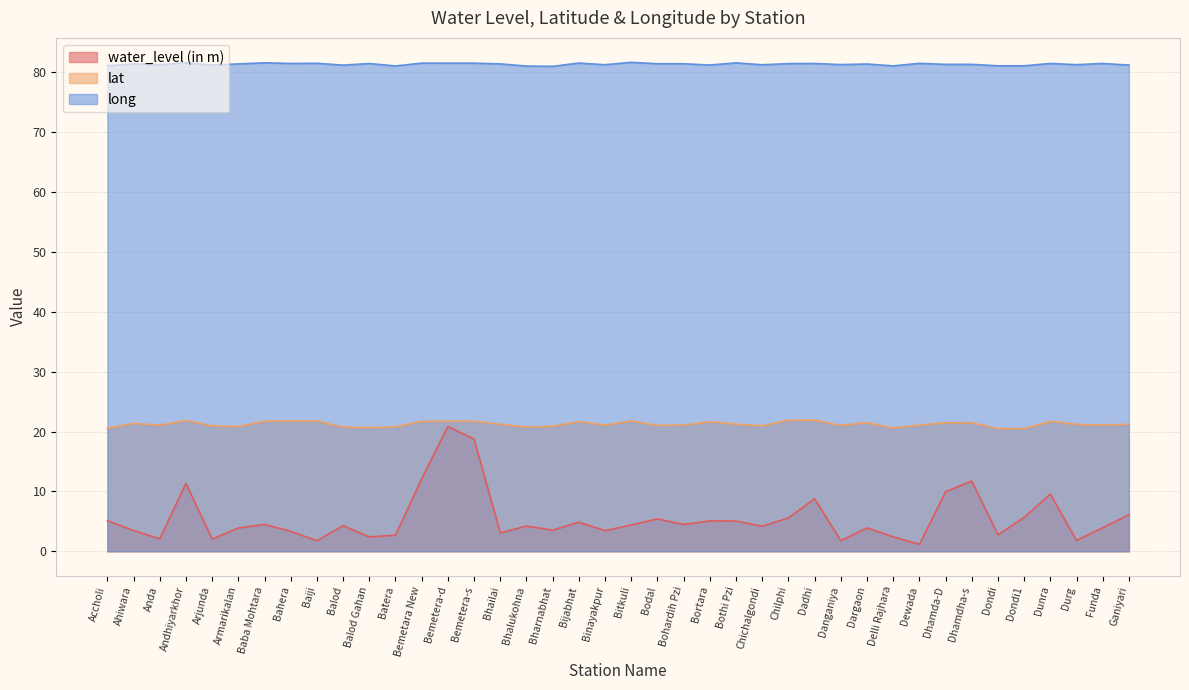

Rank the series by their maximum value, from lowest to highest.

water_level (in m), lat, long